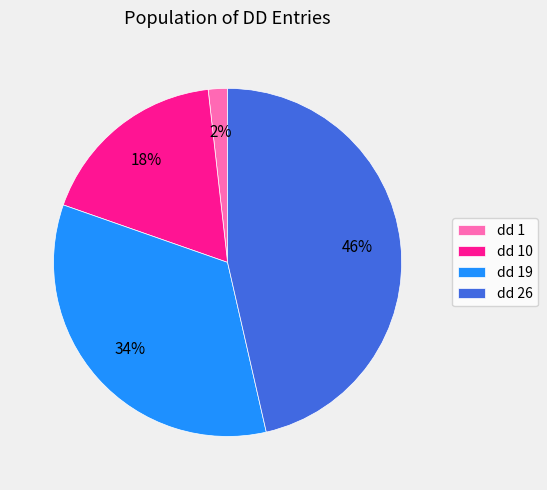

The dd 26 slice represents 46% of the pie. True or false?

True